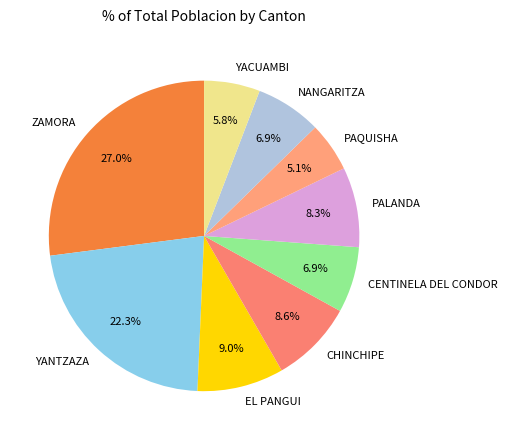

Approximately how many times larger is the value at PAQUISHA compared to NANGARITZA?

0.7